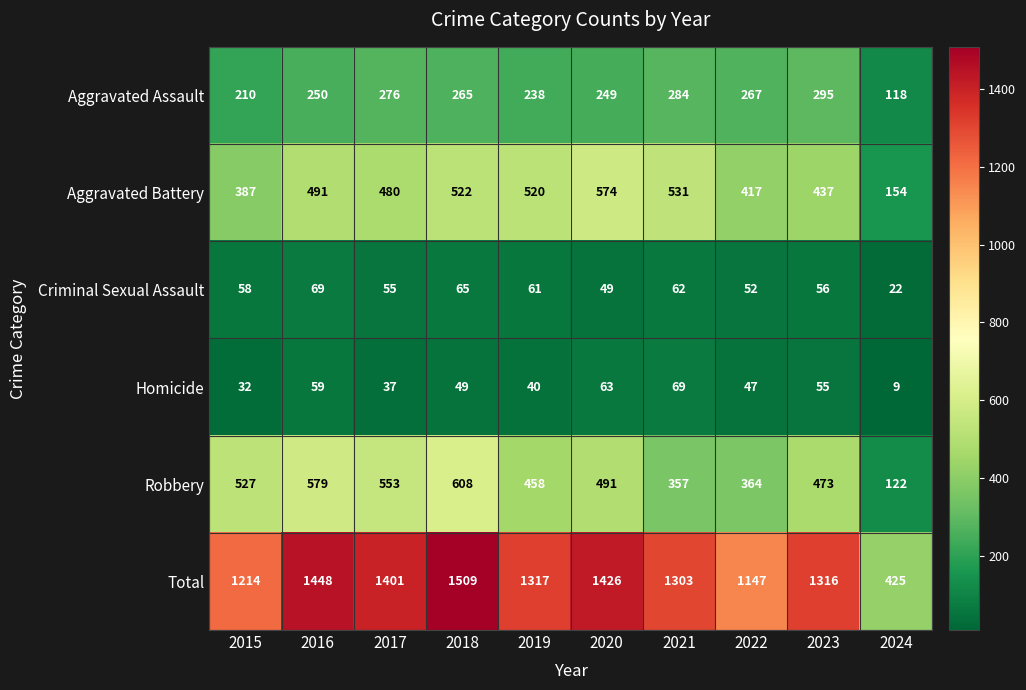

Count the number of data series in this chart.

6